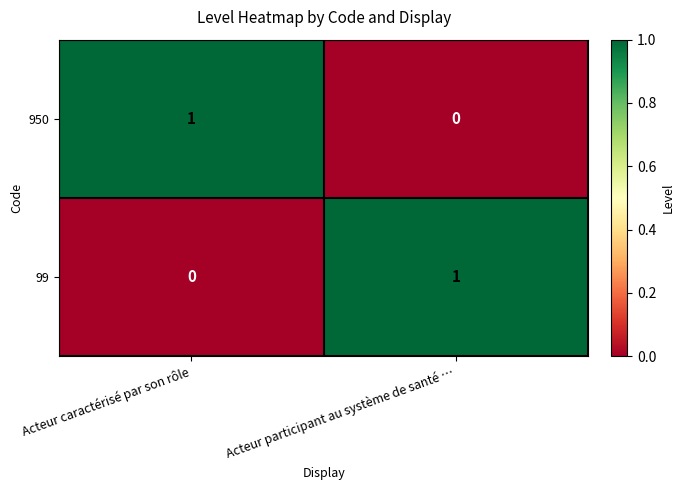

Which category has the lowest value in the 950 series?

Acteur participant au système de santé …